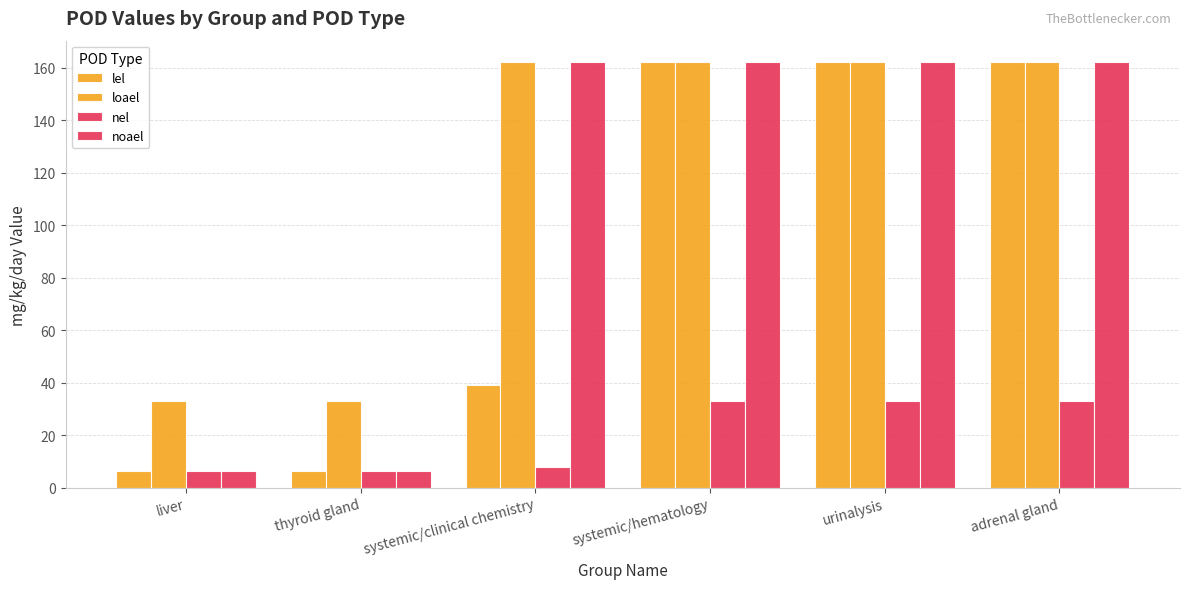

How many data points in lel are above 162?

3